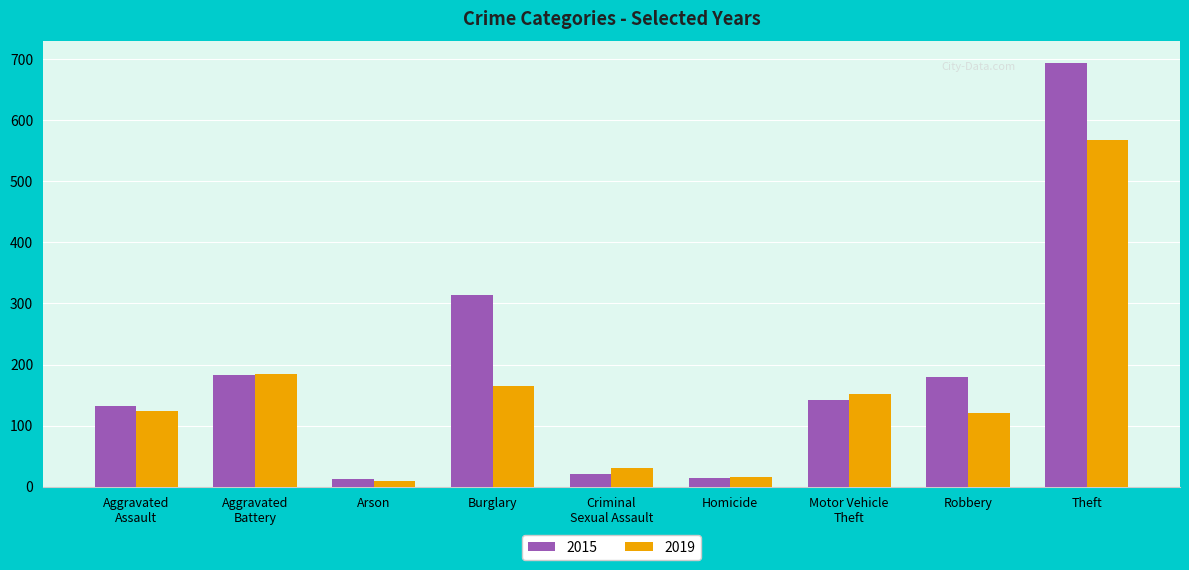

What is the difference between the highest and lowest values at Theft?

126